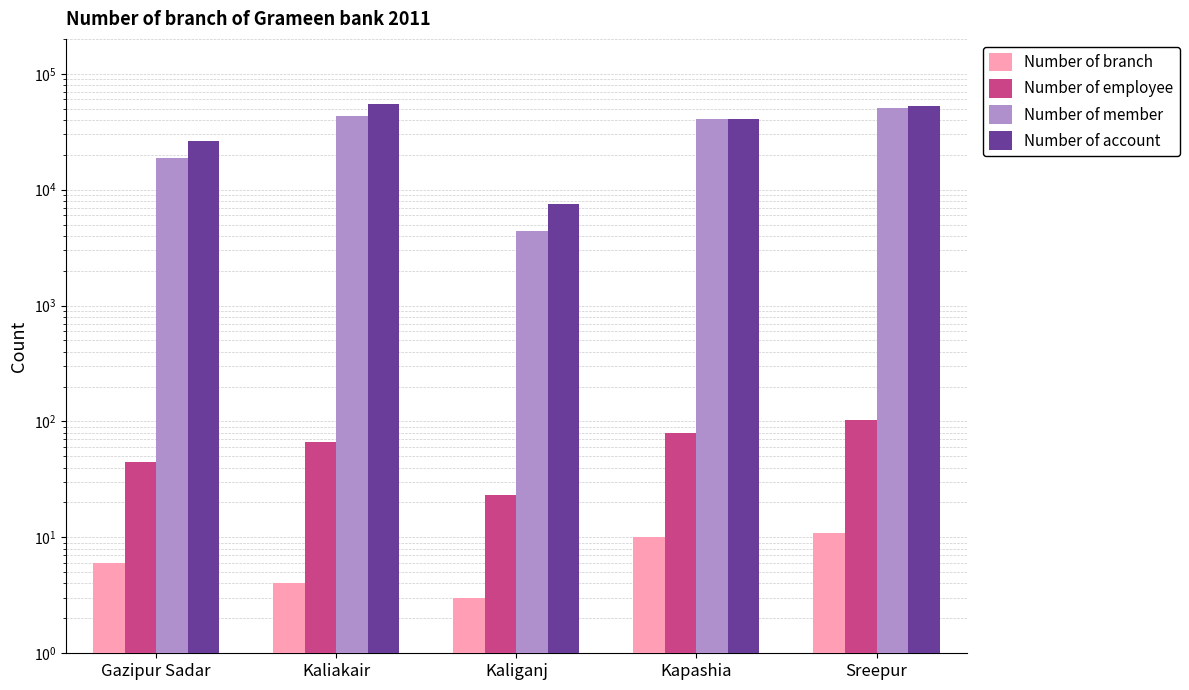

What is the sum of all Number of account values?

182785